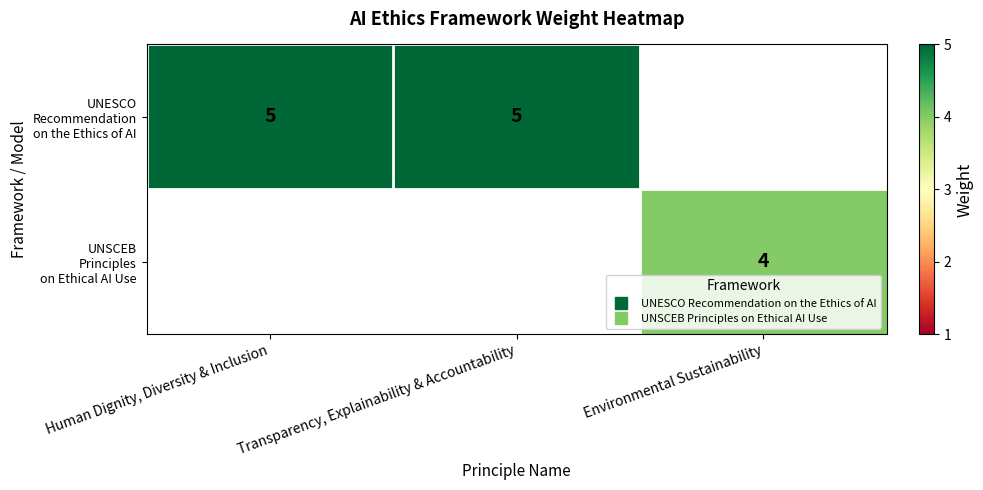

List the series in order of their peak value, highest first.

UNESCO Recommendation on the Ethics of AI, UNSCEB Principles on Ethical AI Use